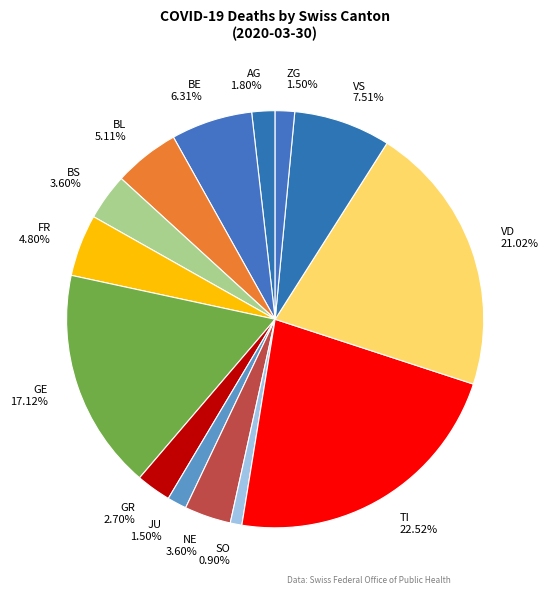

How many segments does this pie chart have?

14